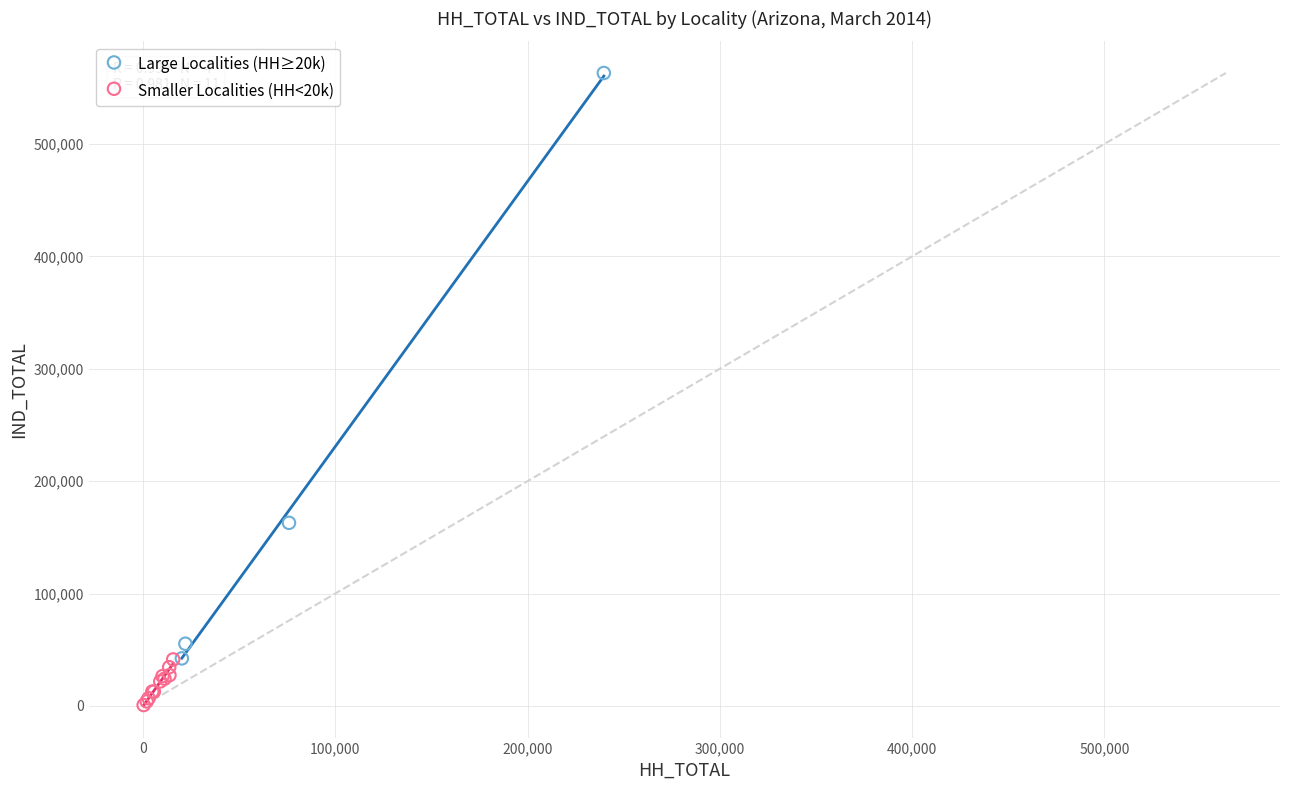

Which series reaches the minimum Y coordinate?

Smaller Localities (HH<20k)